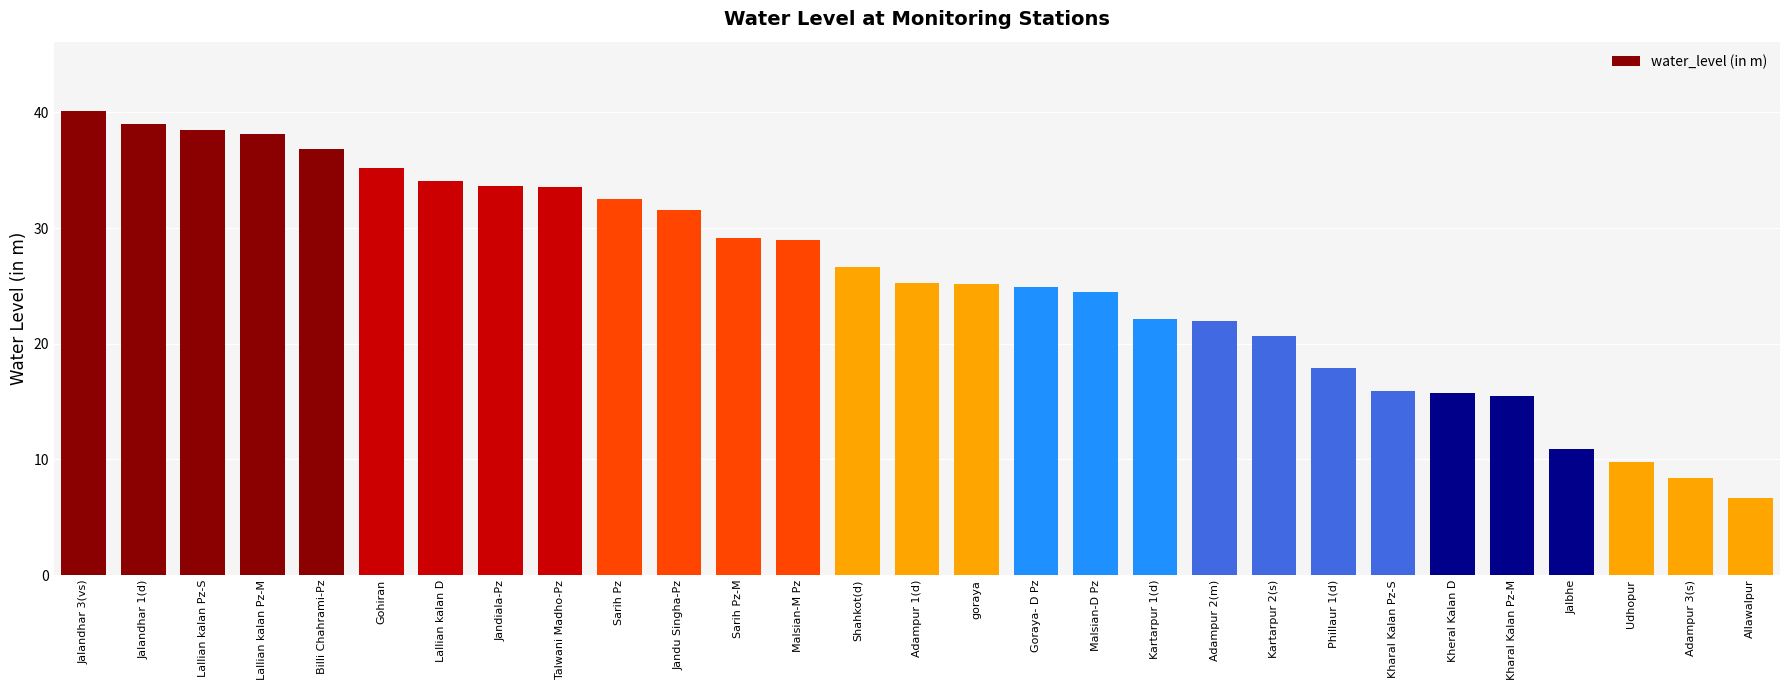

Are the bars grouped side by side (vs. stacked)?

No